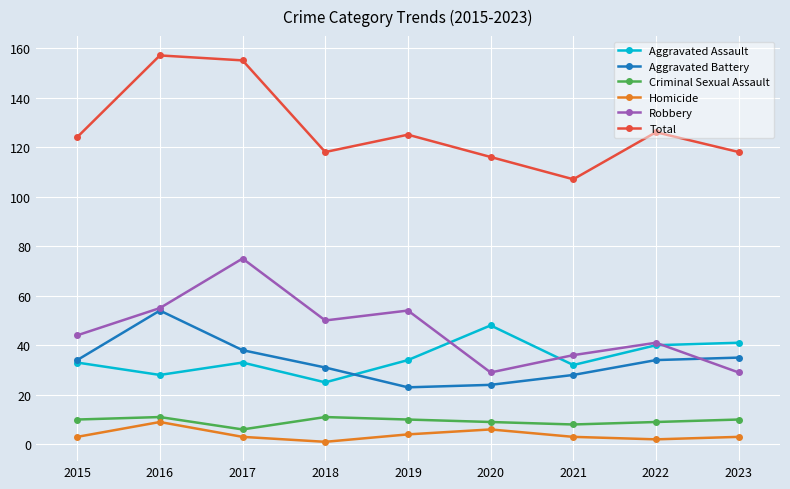

How many data points does each series have?

9